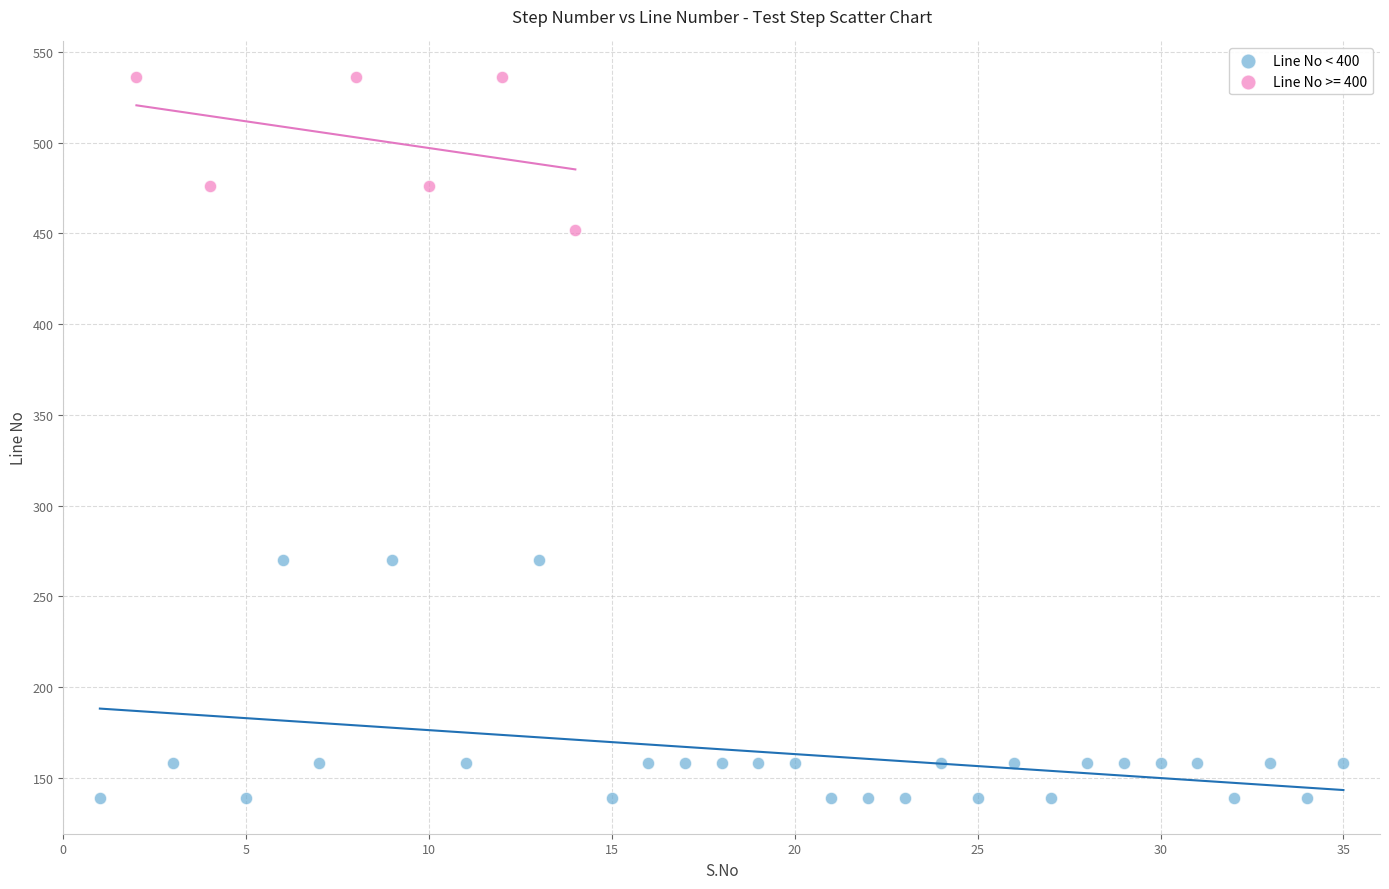

Which series contains the lowest Y value?

Line No < 400